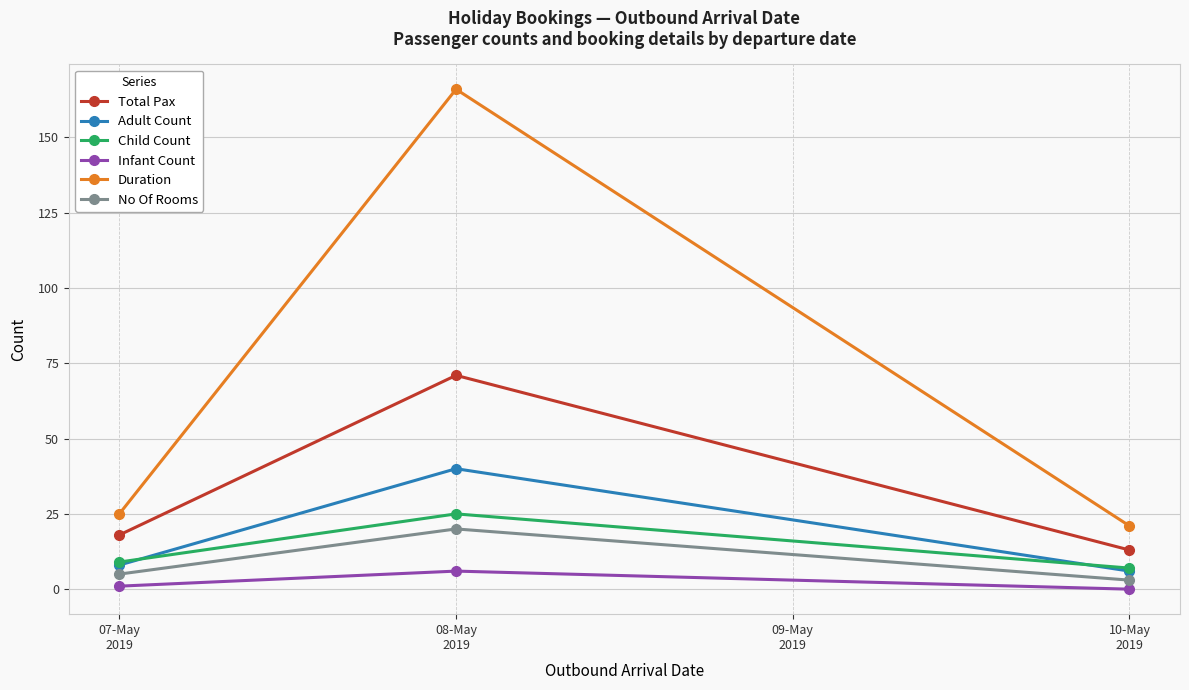

Reading right to left, what are all the values shown in this chart?

Total Pax: 13	71	18
Adult Count: 6	40	8
Child Count: 7	25	9
Infant Count: 0	6	1
Duration: 21	166	25
No Of Rooms: 3	20	5